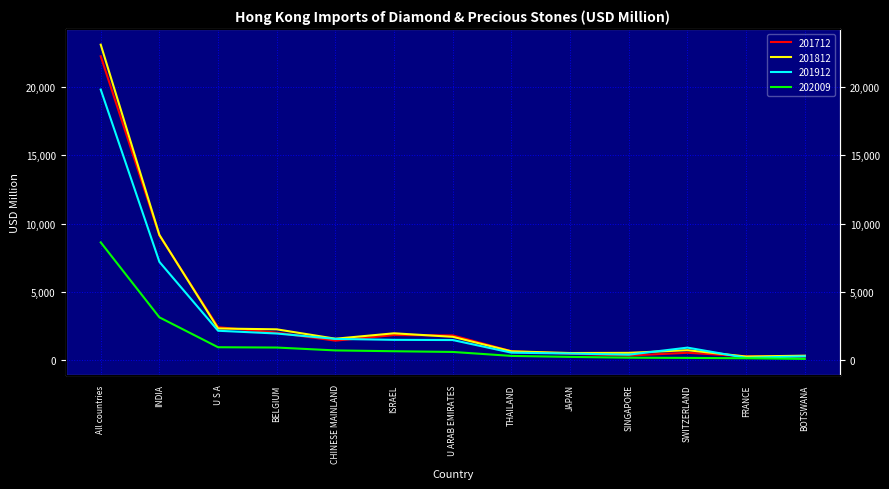

What position from the left is JAPAN?

9